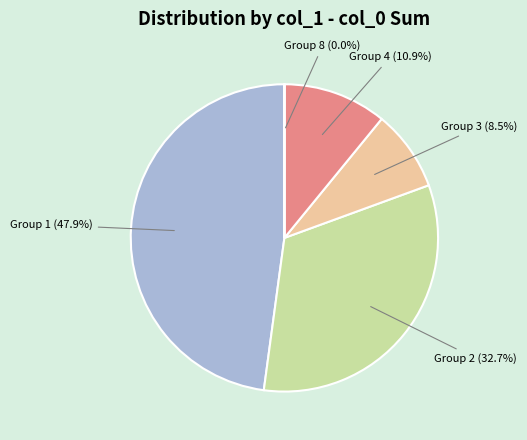

What is the largest slice in the pie chart?

Group 1